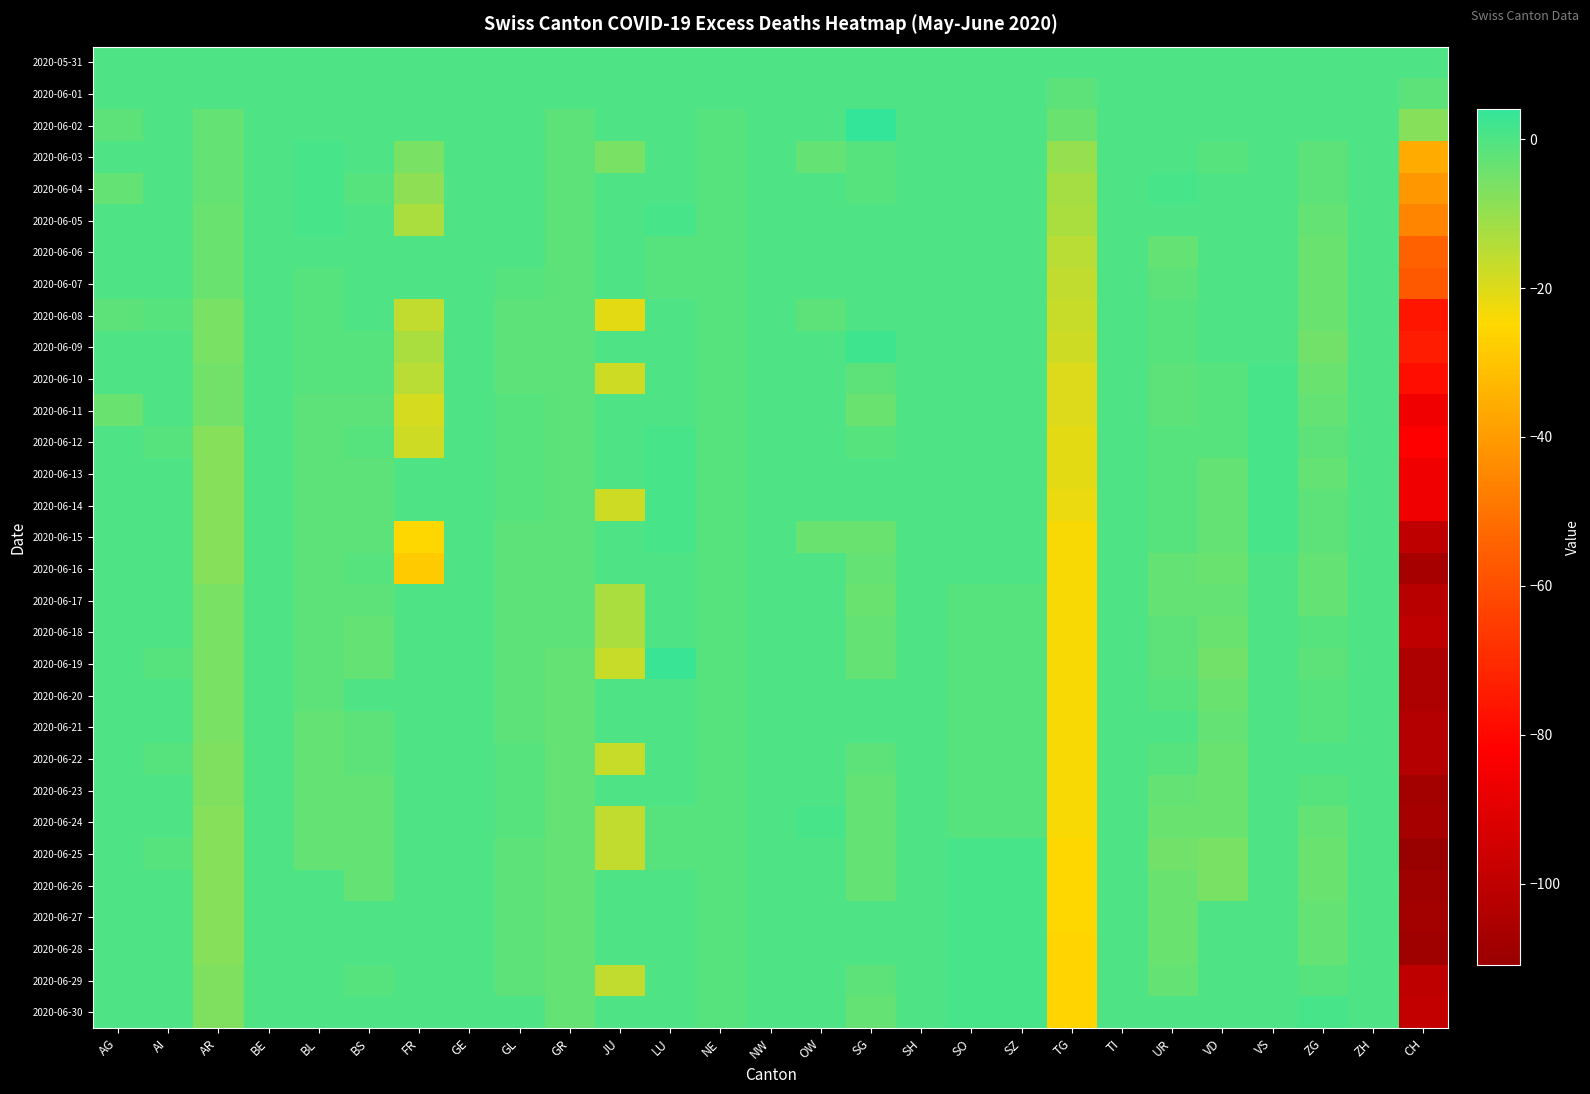

What is the minimum value shown in the chart?

-111